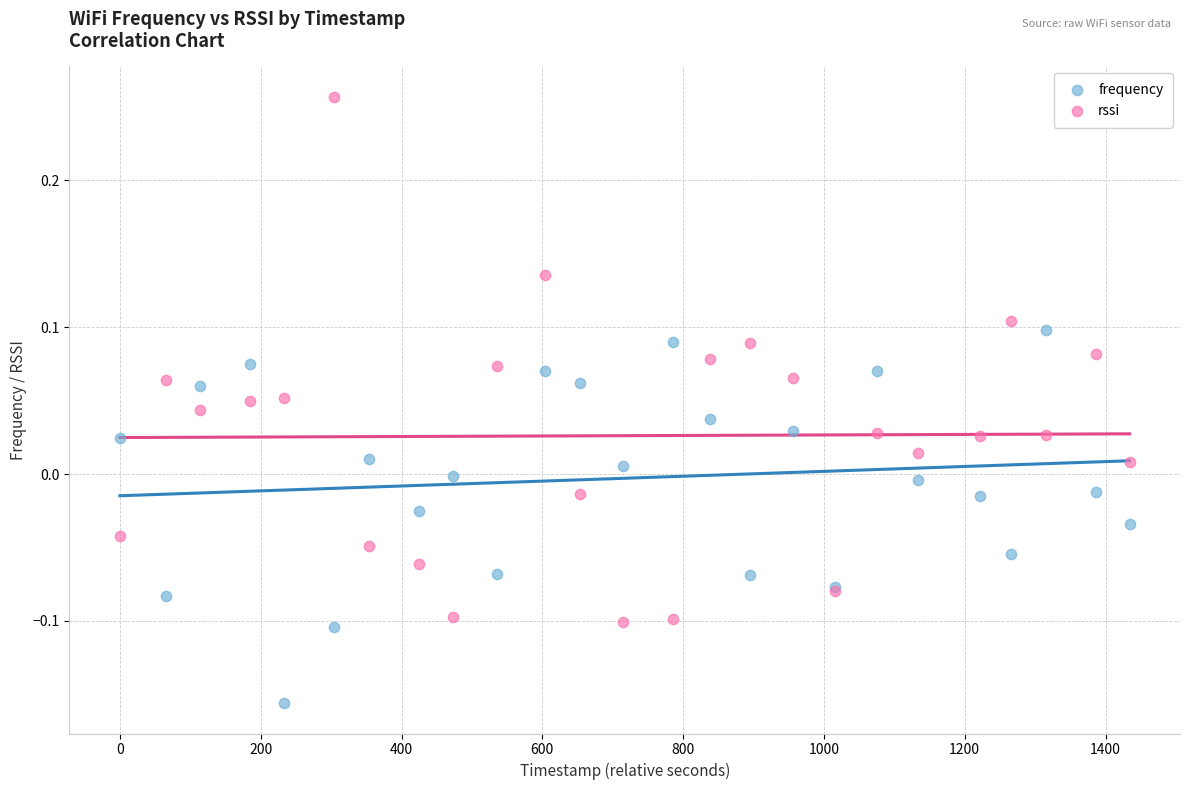

Which series contains the lowest Y value?

frequency